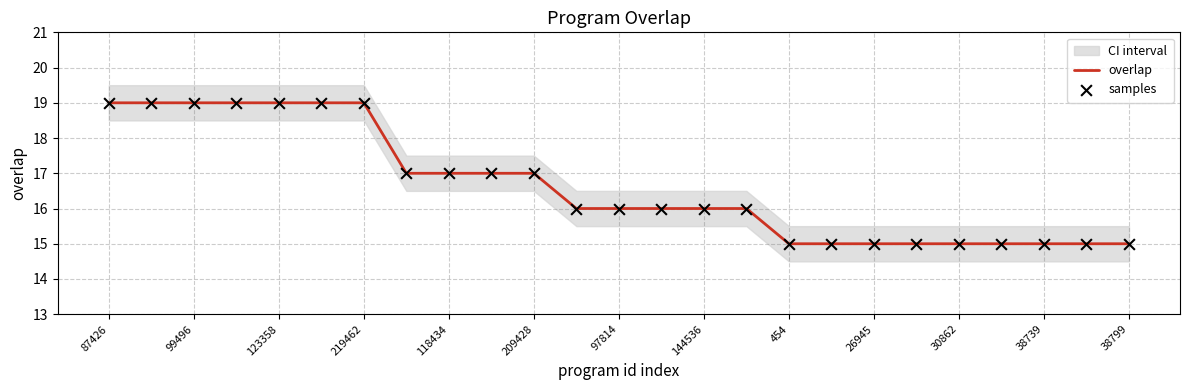

The overlap series shows 15 at 38799. True or false?

True